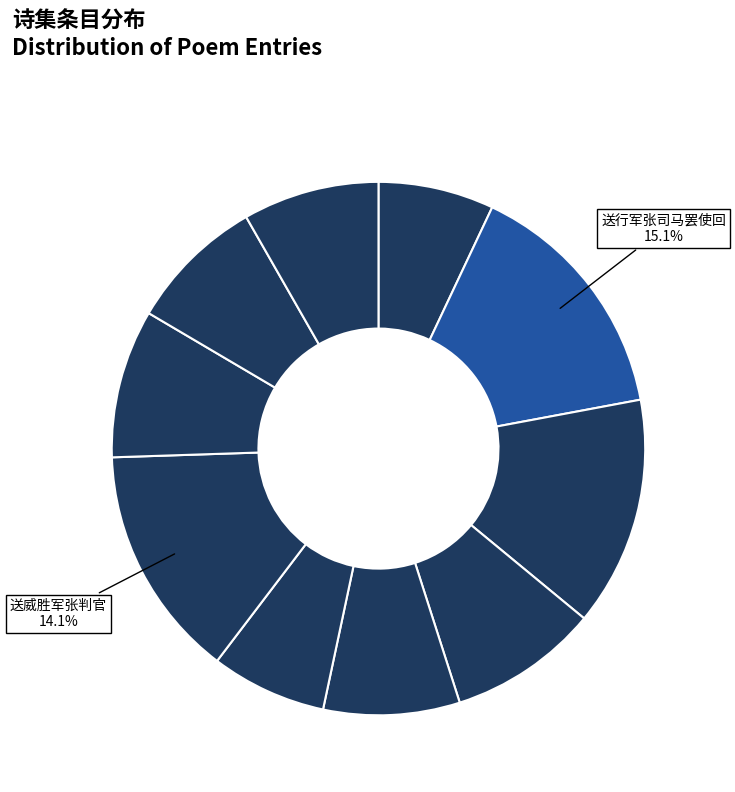

What is the largest slice in the pie chart?

送行军张司马罢使回